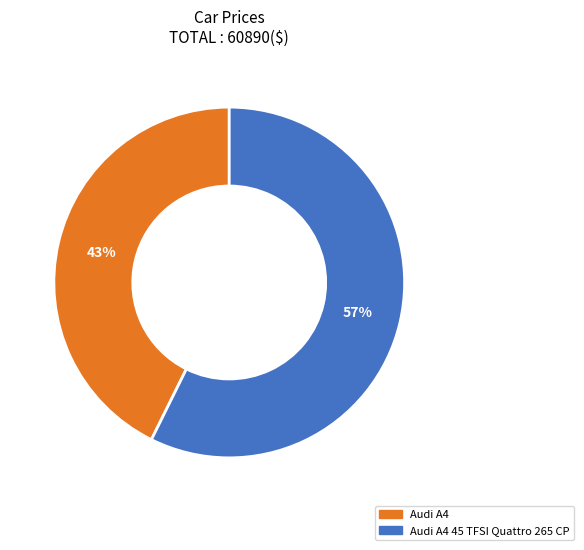

To the nearest percent, what is the average slice percentage?

50%